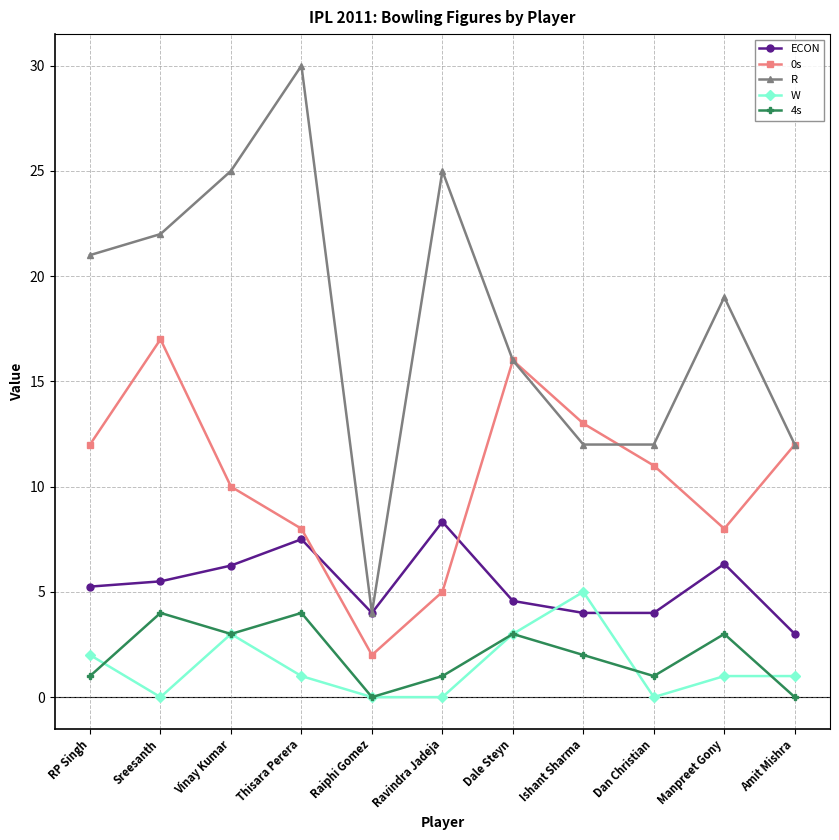

What position from the left is Raiphi Gomez?

5